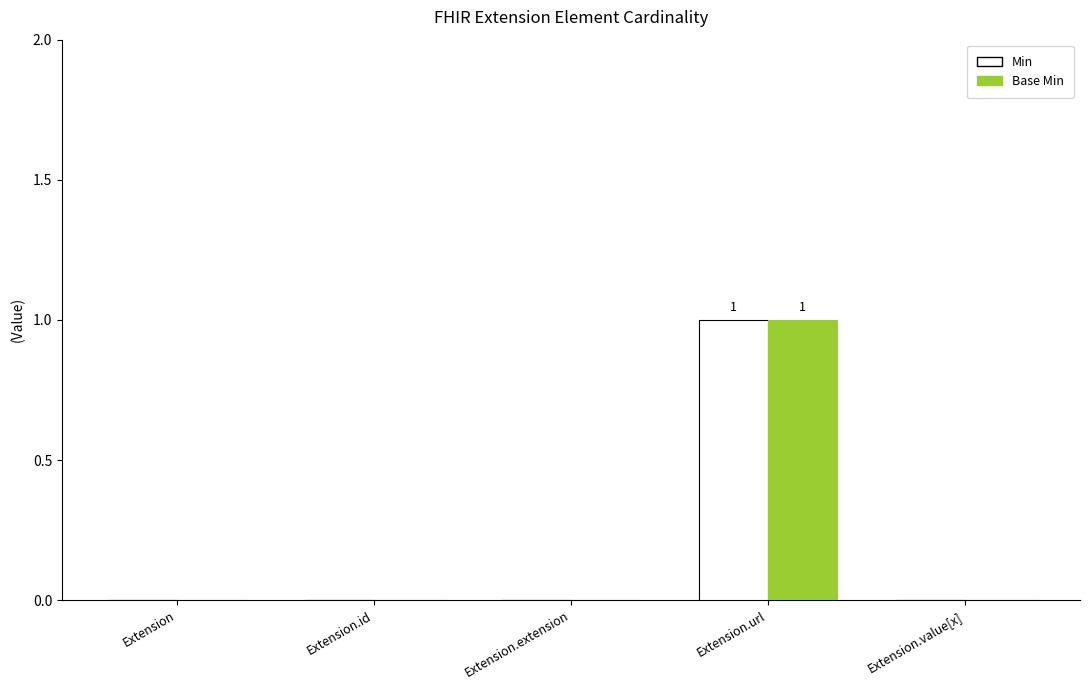

At which label does Base Min reach its peak?

Extension.url